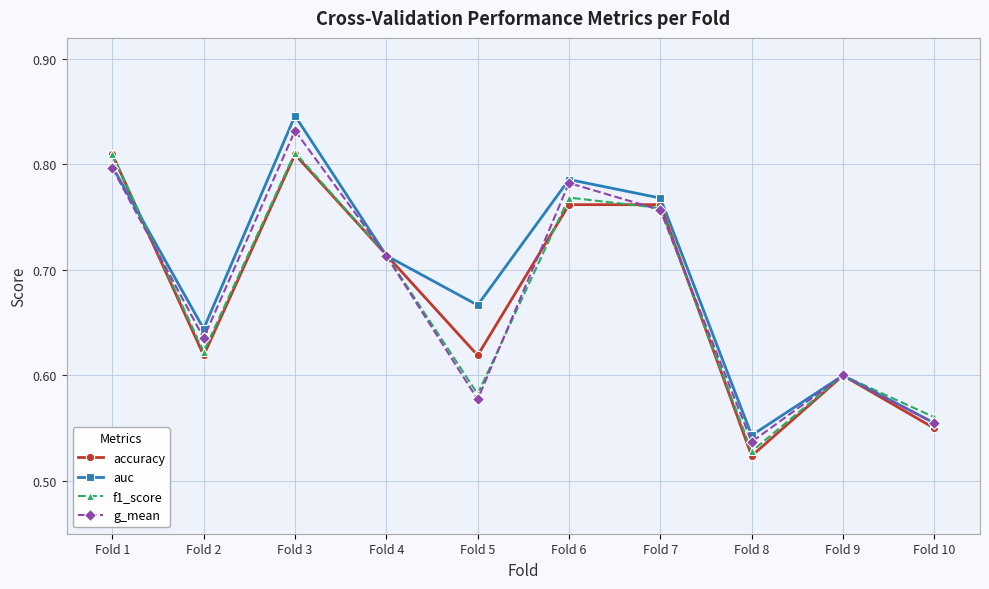

How many categories are shown in the chart?

10